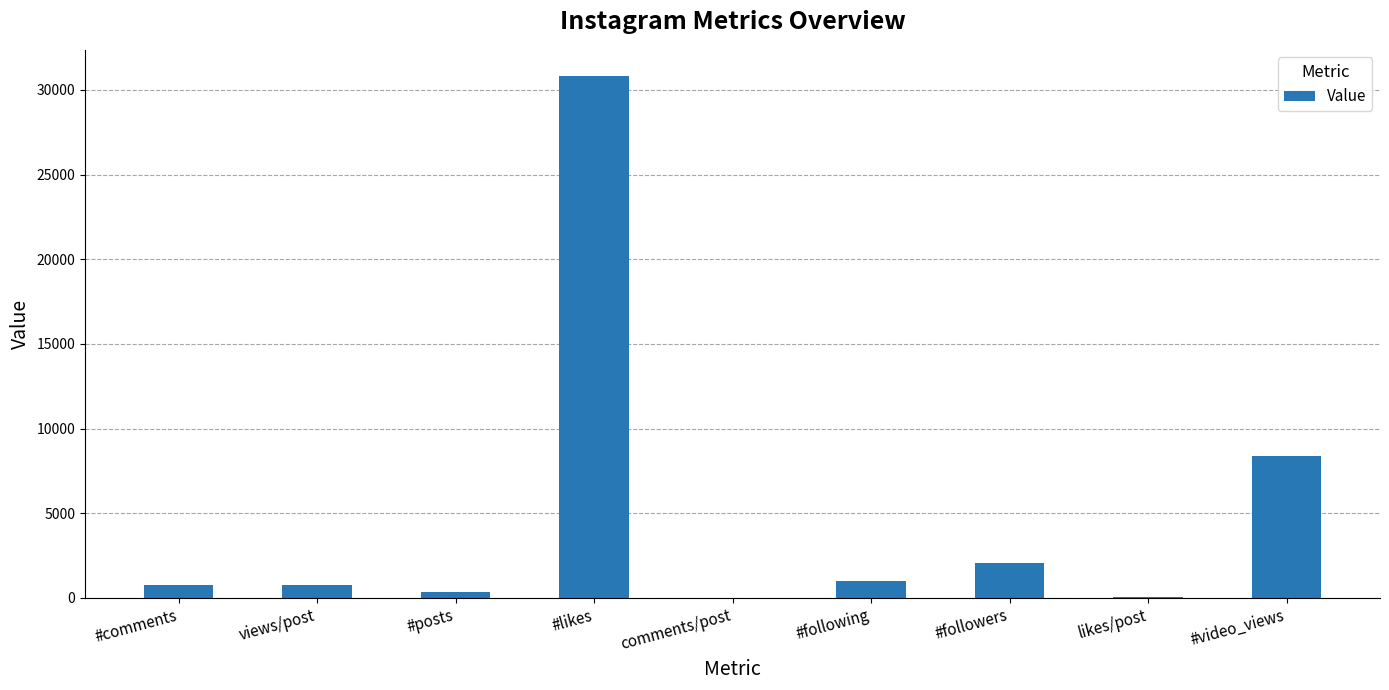

At which label is the value closest to 15411?

#video_views